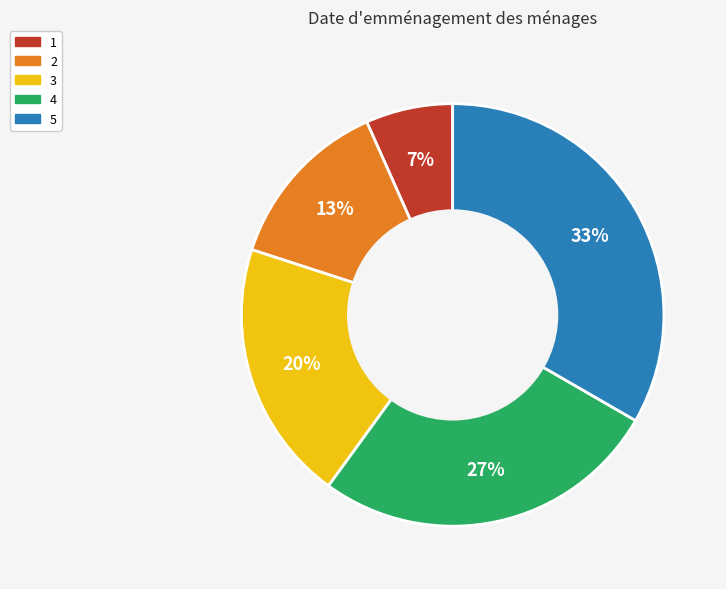

To the nearest percent, what is the average slice percentage?

20%